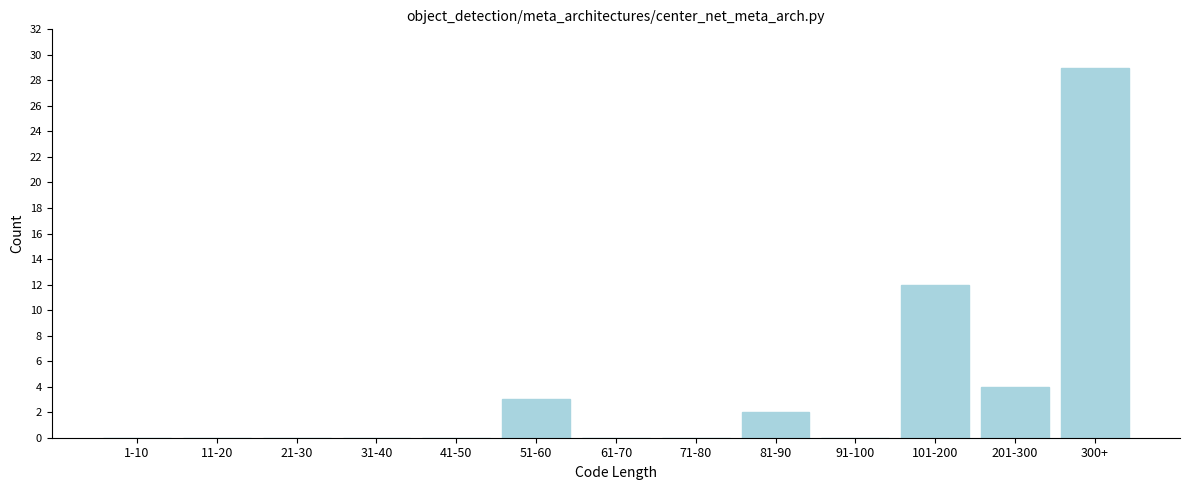

Reading right to left, transcribe all the data shown in this chart.

300+=29	201-300=4	101-200=12	91-100=0	81-90=2	71-80=0	61-70=0	51-60=3	41-50=0	31-40=0	21-30=0	11-20=0	1-10=0